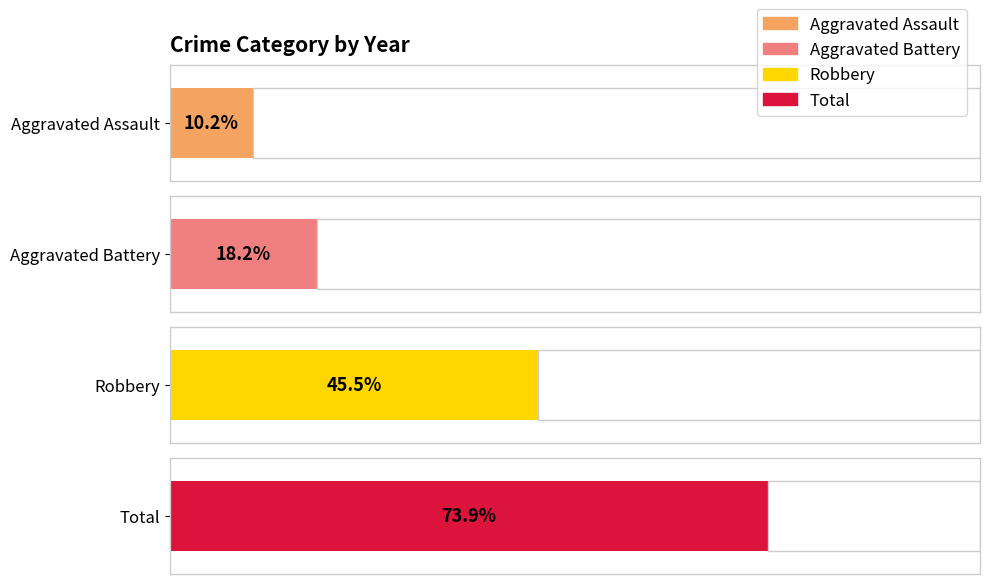

Between 2016 and 2017, which series saw the biggest shift?

Robbery